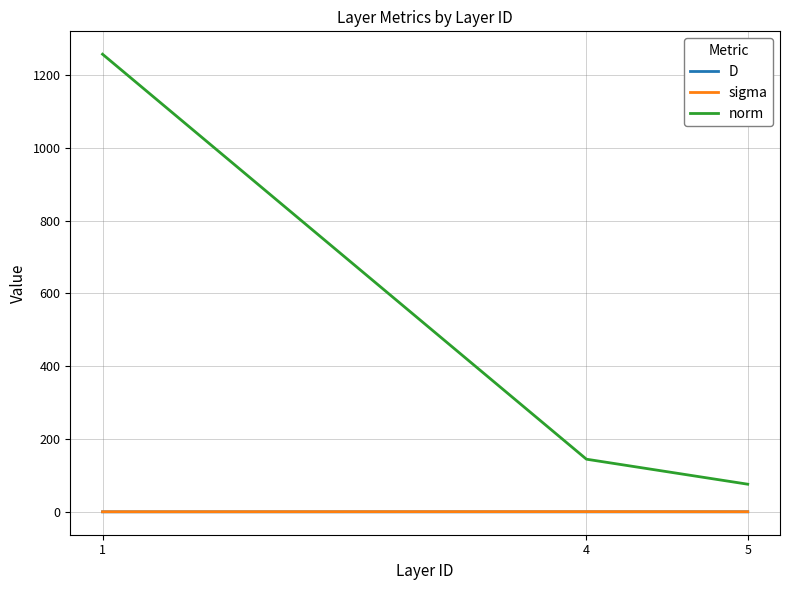

Is the value of D at 4 greater than the value of norm at 4?

No